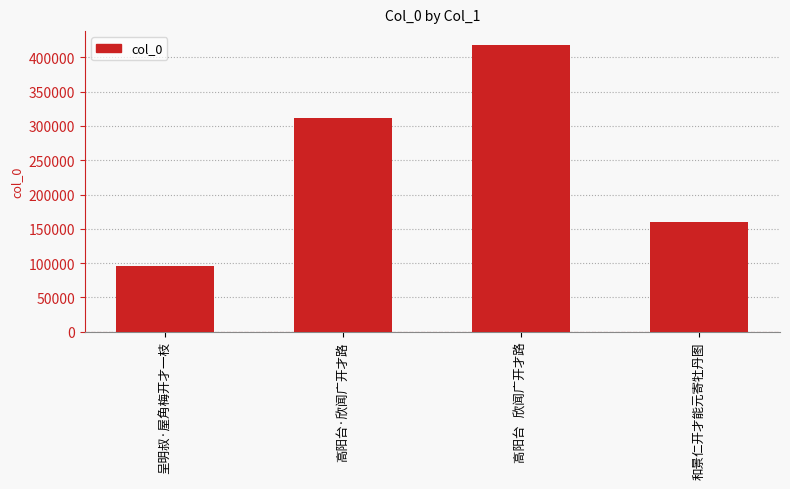

List the labels in order of value, smallest first.

呈明叔·屋角梅开才一枝, 和景仁开才能元寄牡丹图, 高阳台·欣闻广开才路, 高阳台   欣闻广开才路